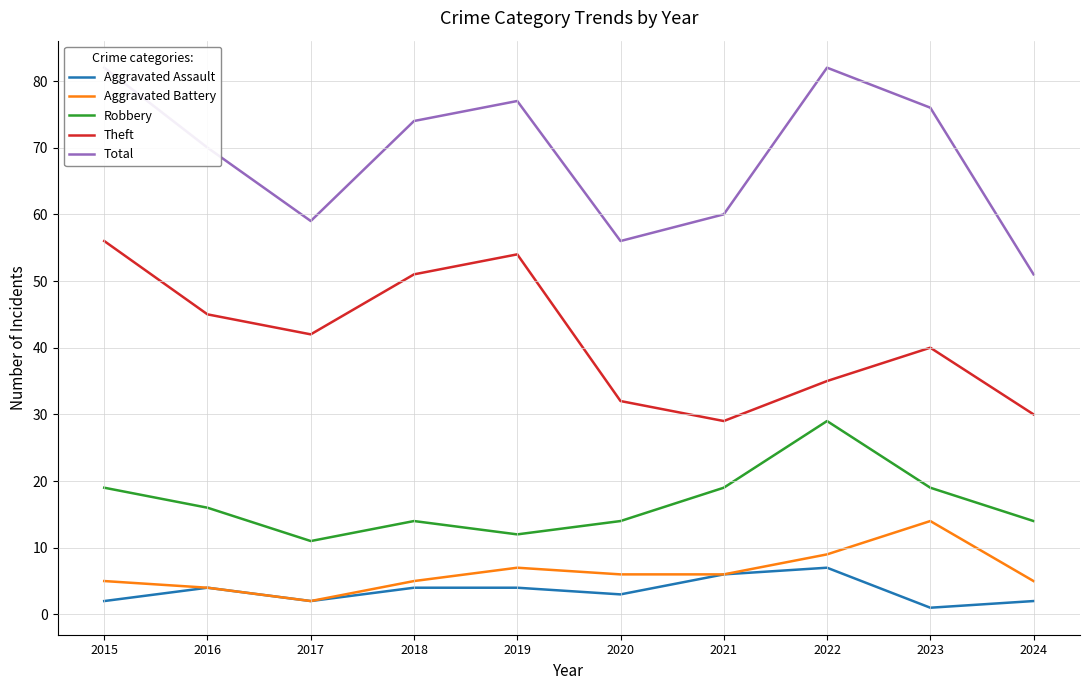

What is the average value of the Total series?

69